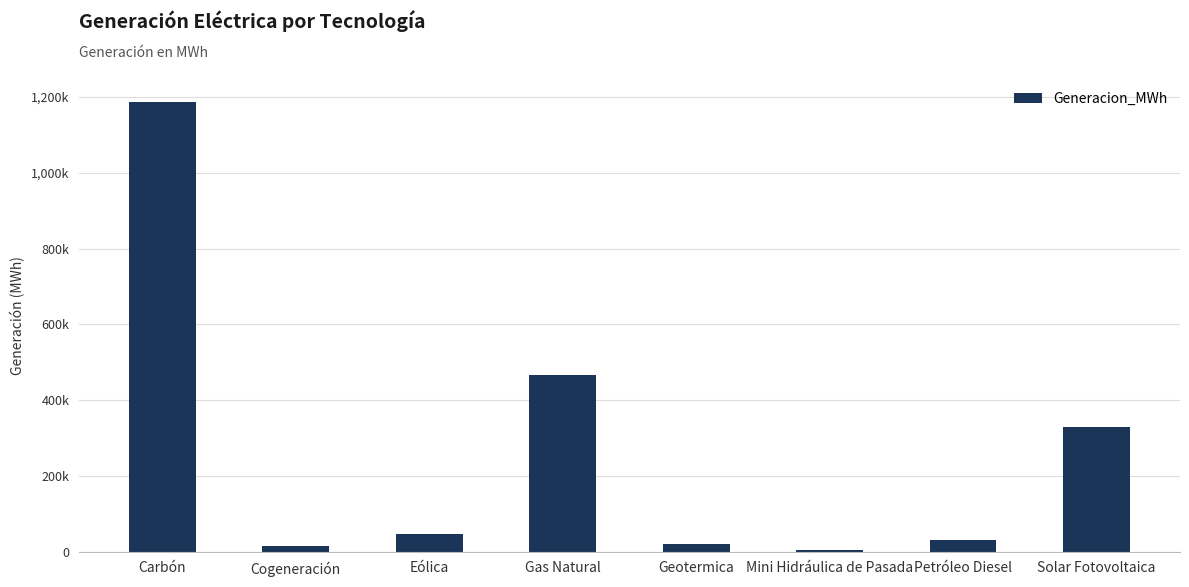

Reading left to right, list all the values displayed in this chart.

Carbón=1188253.6	Cogeneración=15438.0	Eólica=47730.2	Gas Natural=465351.0	Geotermica=19586.2	Mini Hidráulica de Pasada=5435.7	Petróleo Diesel=30281.0	Solar Fotovoltaica=330348.1